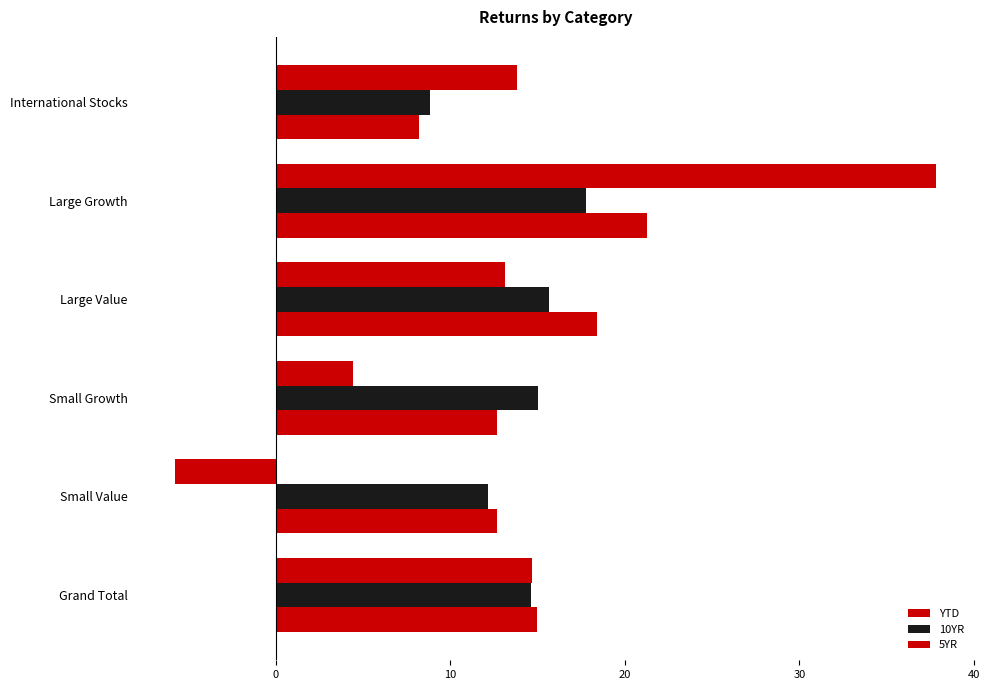

What position from the right is Small Growth?

3